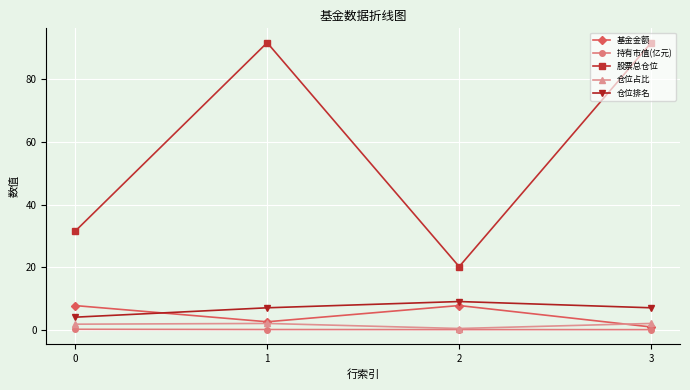

At which label does 股票总仓位 first exceed 91?

1